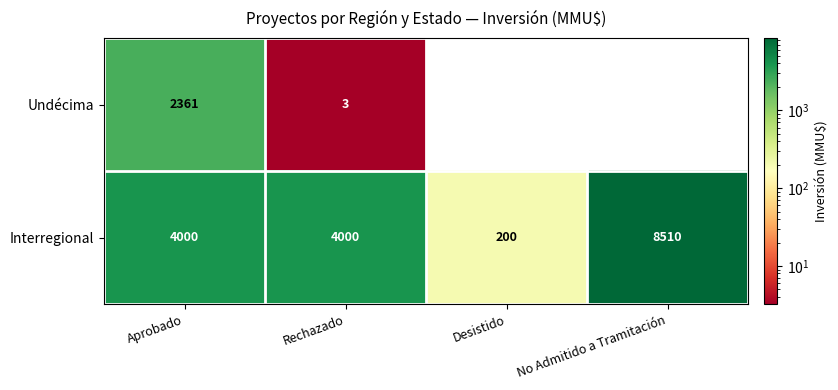

What is the approximate value of Interregional at Aprobado, to the nearest 100?

4000